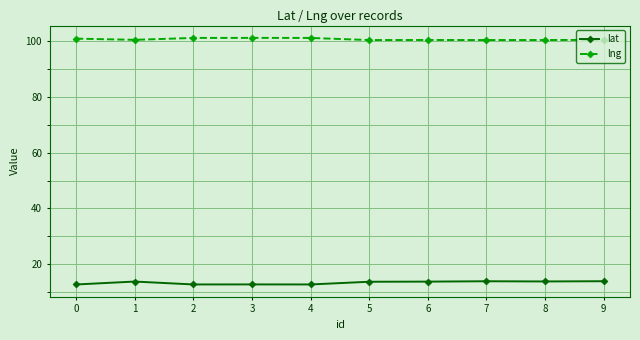

Is the value of lng at 3 greater than the value of lat at 1?

Yes